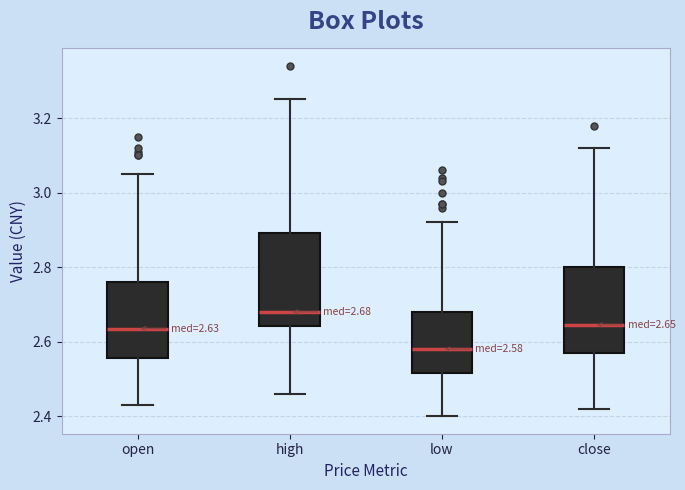

Comparing the boxes themselves (not the whiskers), which one is the tallest?

high